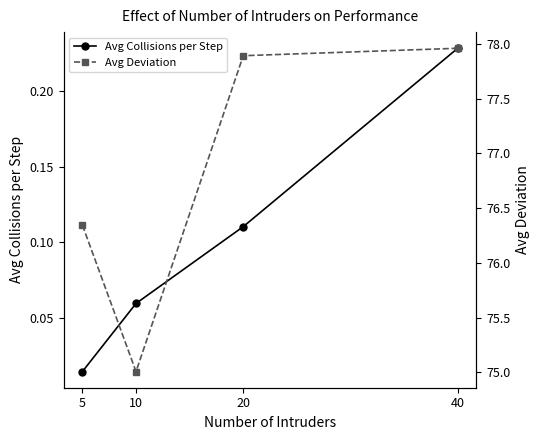

Does the chart display data point markers on the line(s)?

Yes